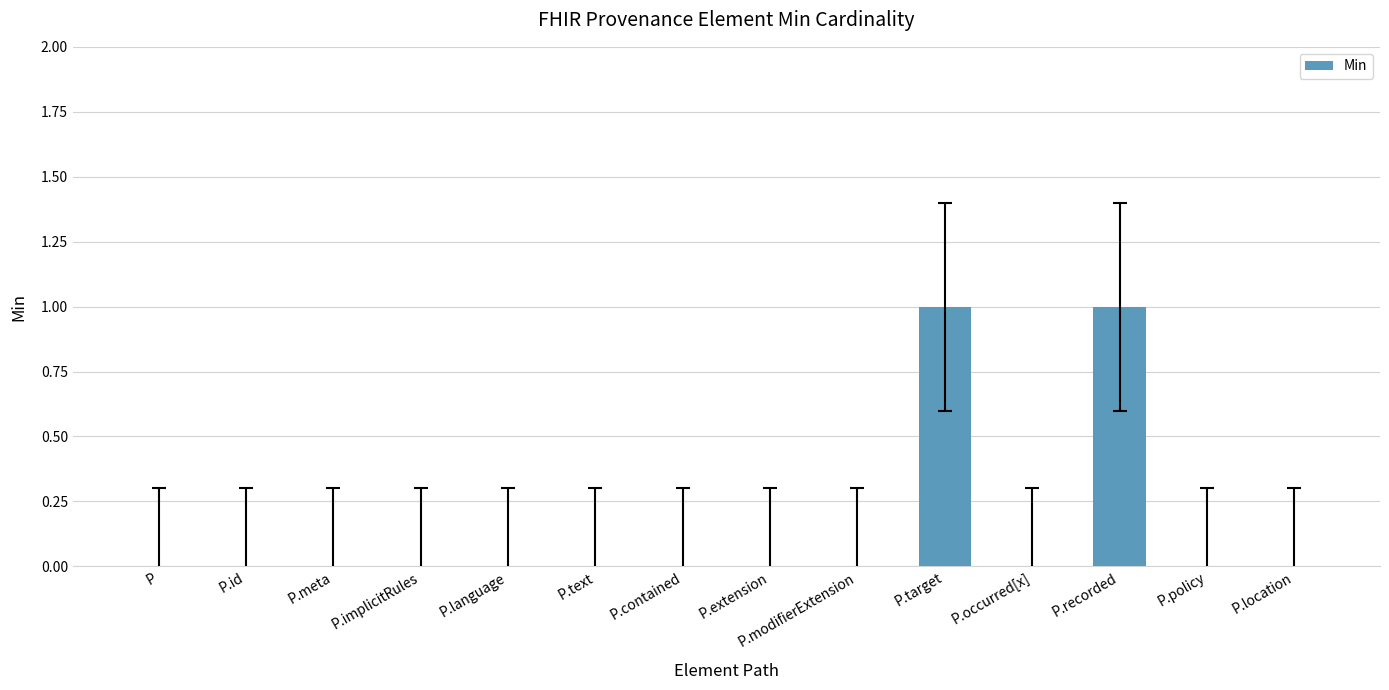

Between P.target and P, which is larger?

P.target